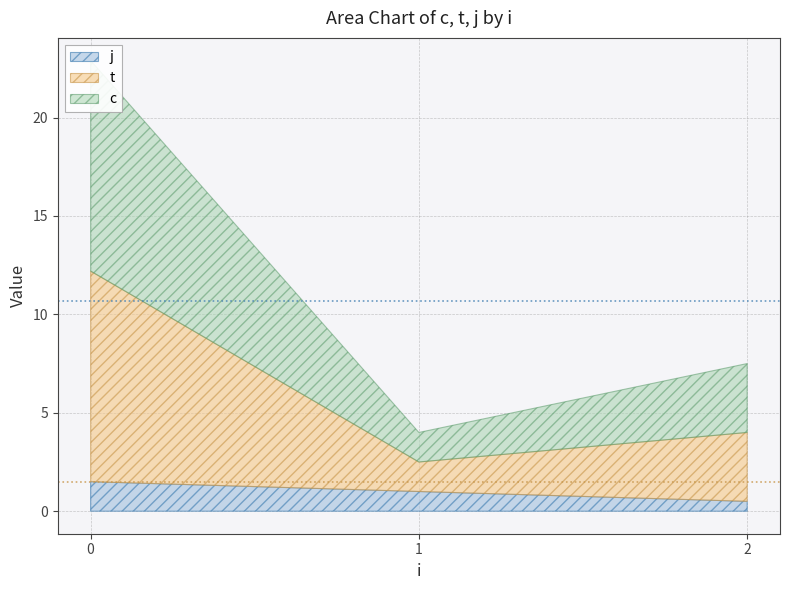

At which category does the chart reach its minimum across all series?

1